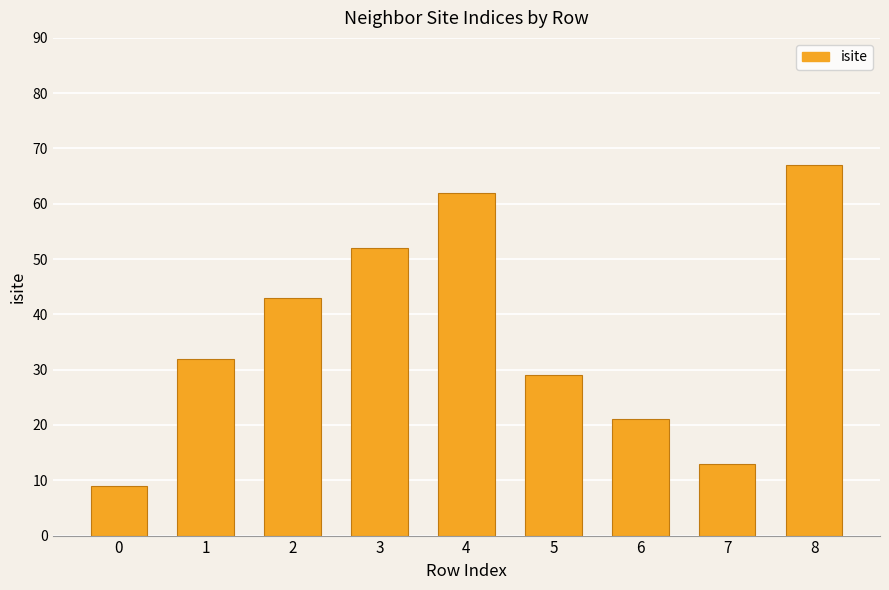

What is the minimum value shown in the chart?

9